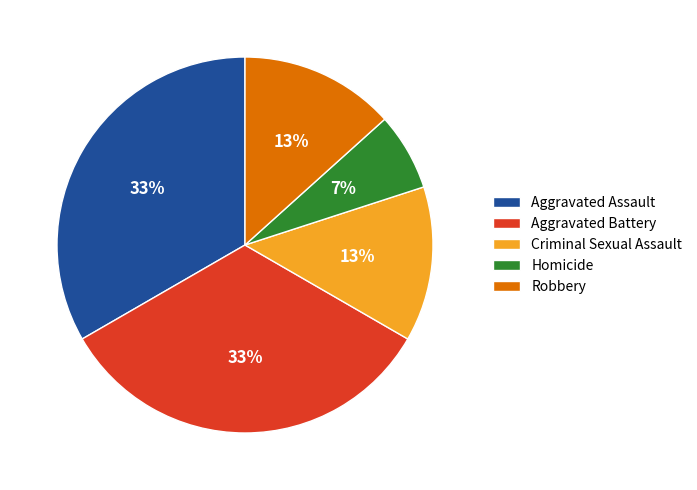

To the nearest percent, what is the average slice percentage?

20%